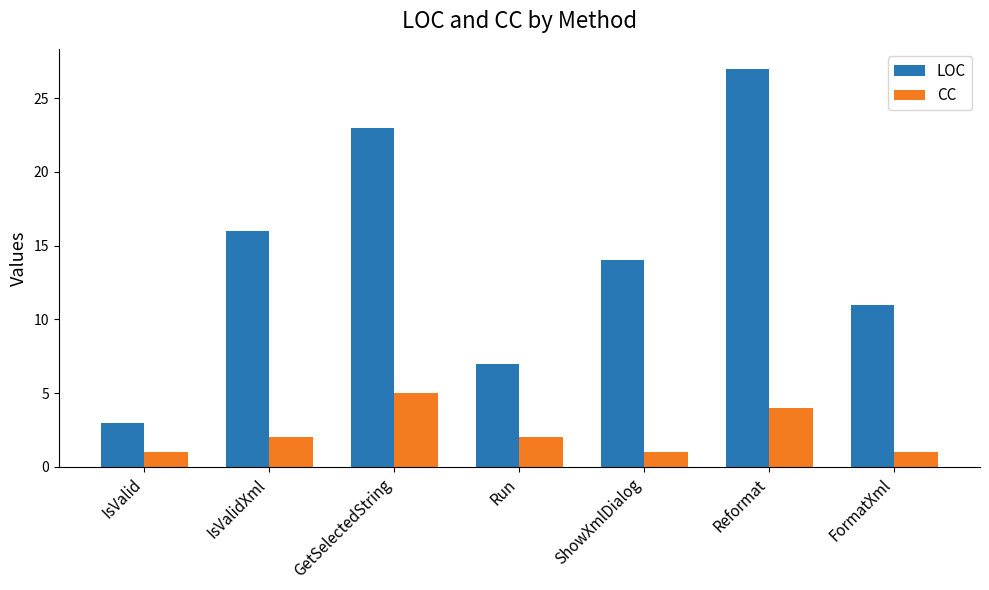

What is the label of the 1st bar from the left?

IsValid